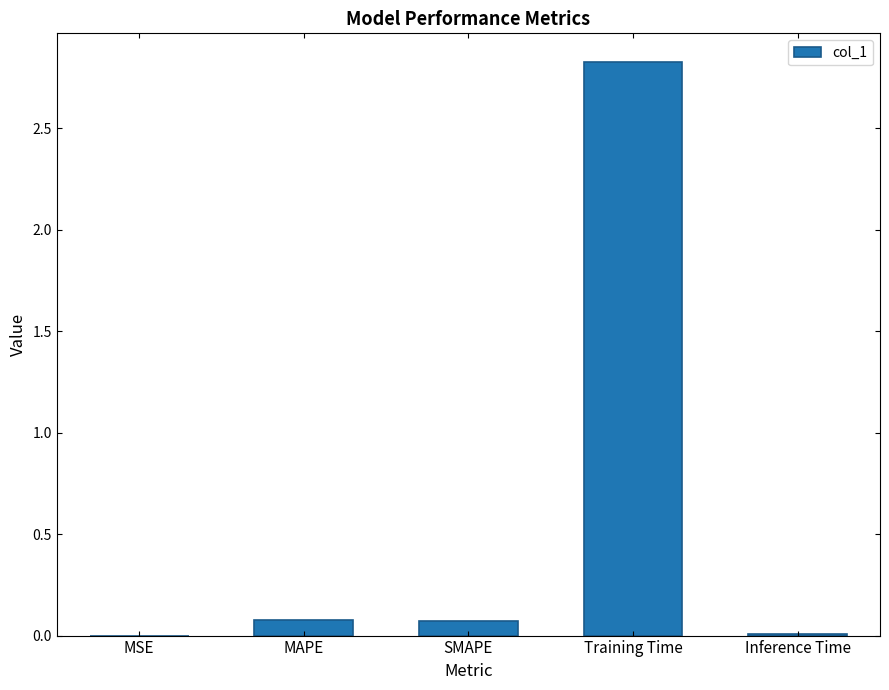

What is the sum of all values?

3.0